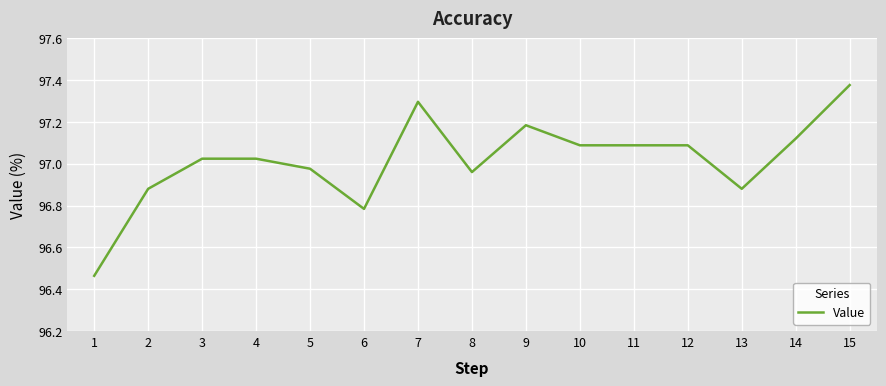

Between 13 and 9, which is larger?

9